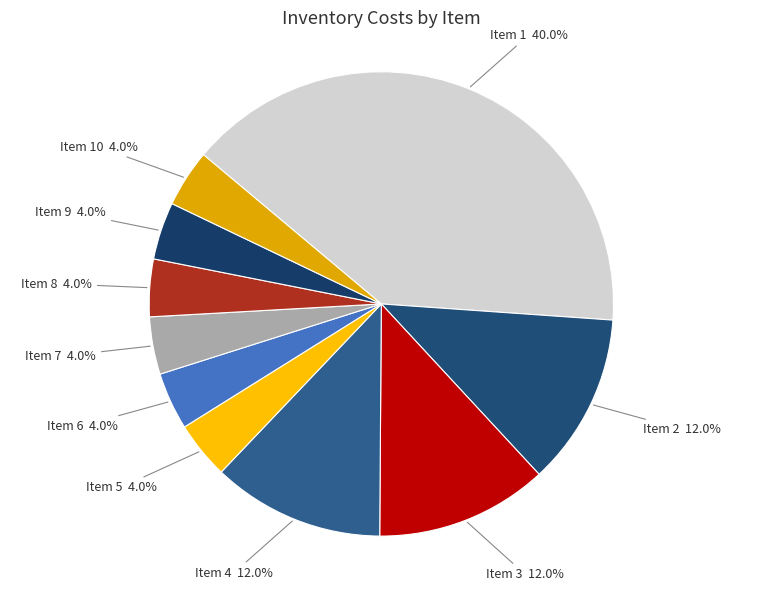

What percentage do Item 4 and Item 5 together represent?

16.0%